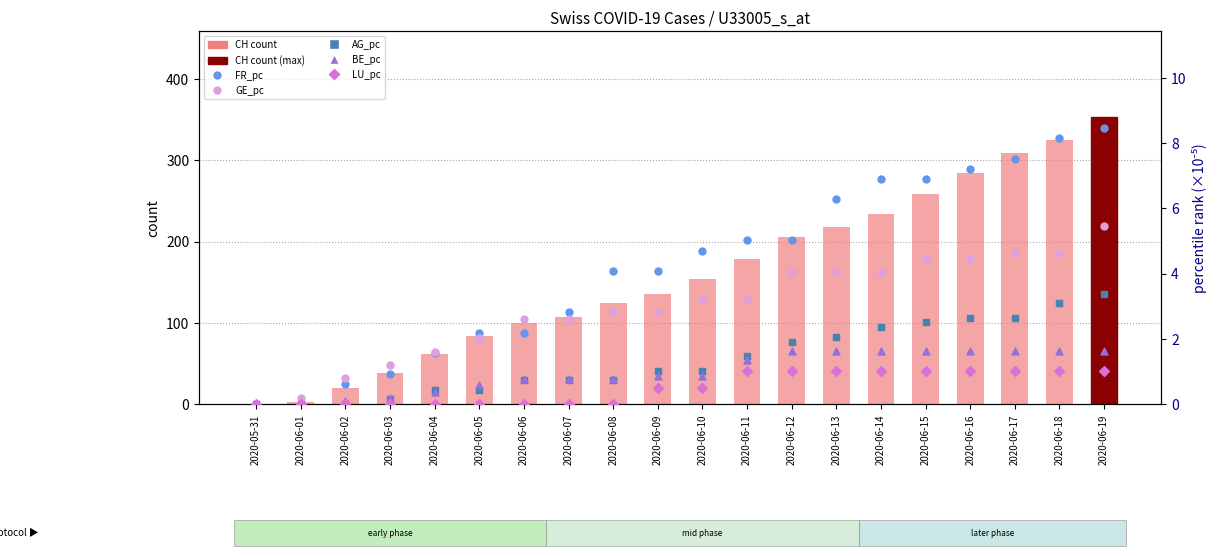

Which series has the largest Y range (max minus min)?

CH (count)